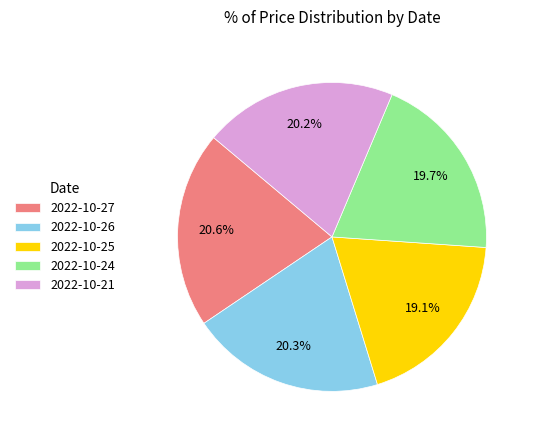

Is it true that 2022-10-25 is 32% of the pie?

False